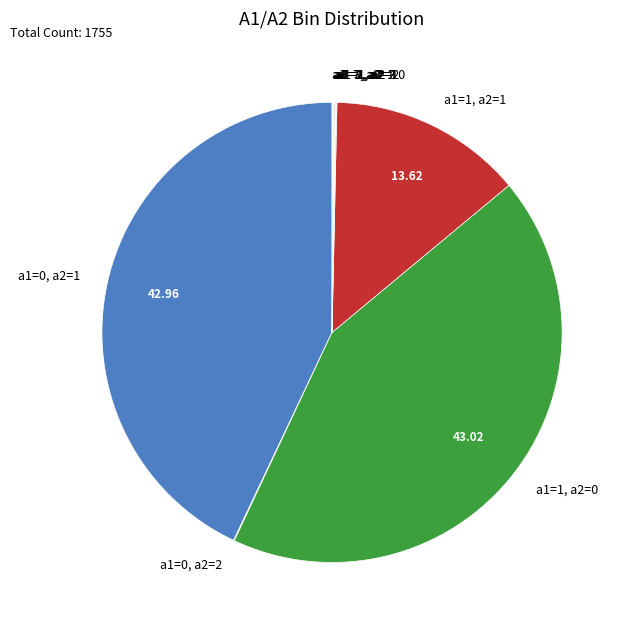

Is there any slice that represents more than half of the pie?

No